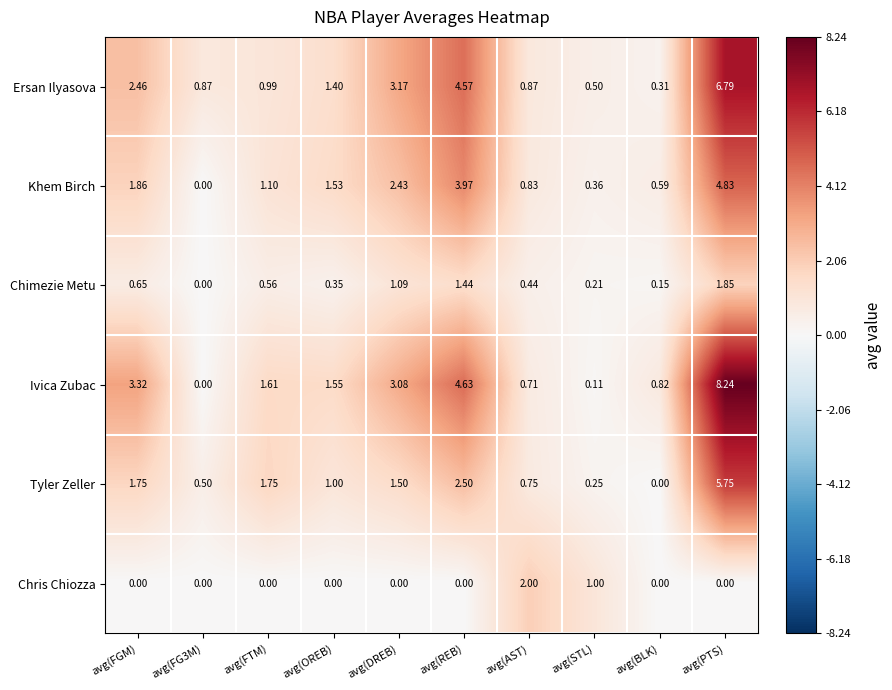

Which series has the largest range (max minus min)?

Ivica Zubac